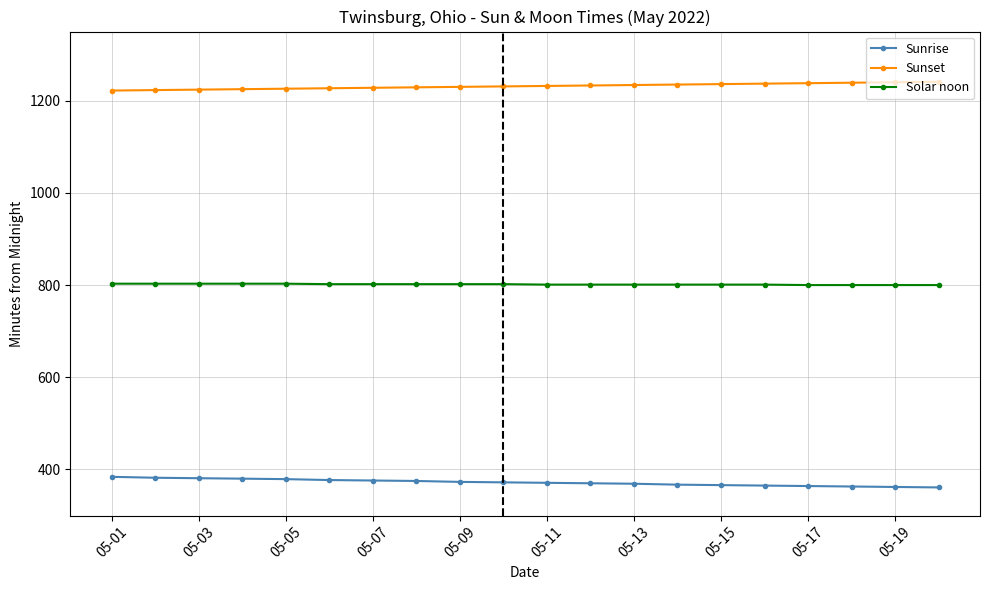

At how many categories does at least one series exceed 636?

20